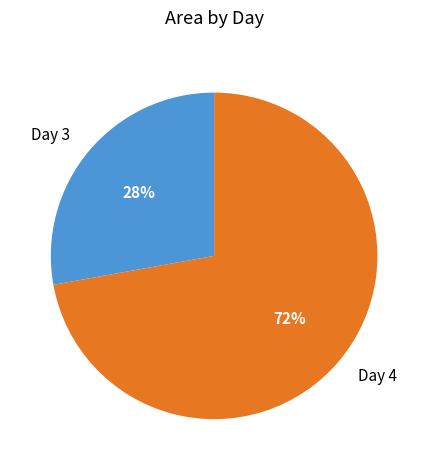

Do Day 3 and Day 4 together represent more than half of the pie?

Yes